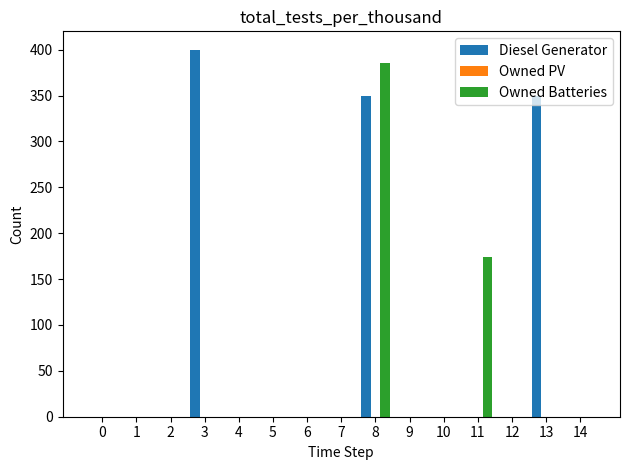

True or false: Diesel Generator has a value of 0 at 5.

True